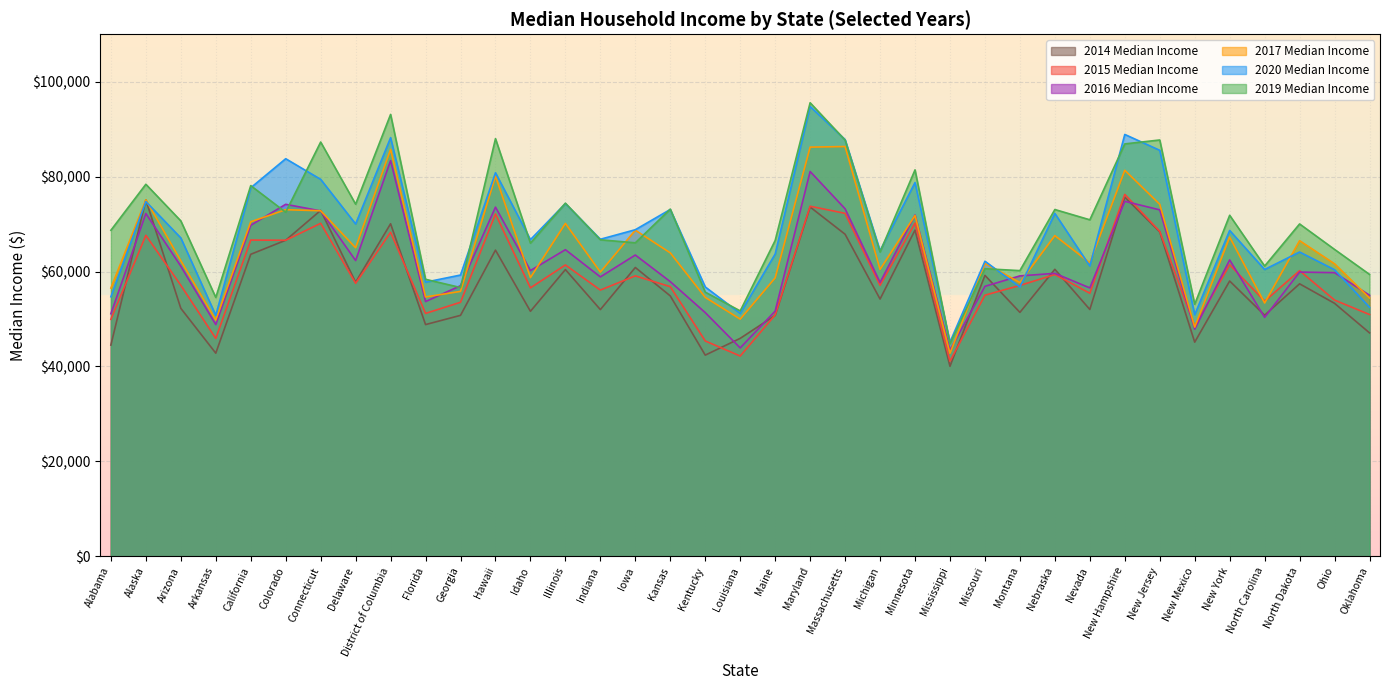

How many values in the 2016 Median Income series exceed 59768?

18